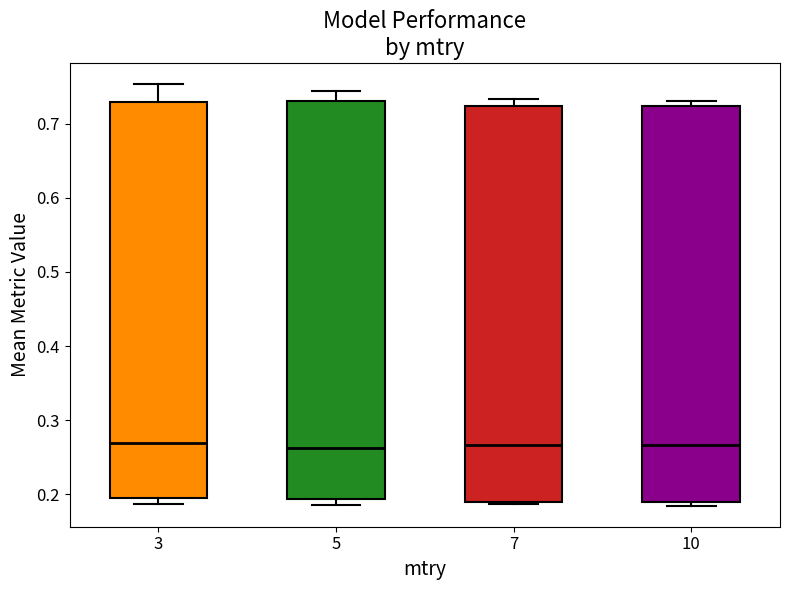

Where is the upper edge of the box at x = 3 on the y-axis? The values are not printed on the chart, so give them approximately, as read against the axis.

0.73